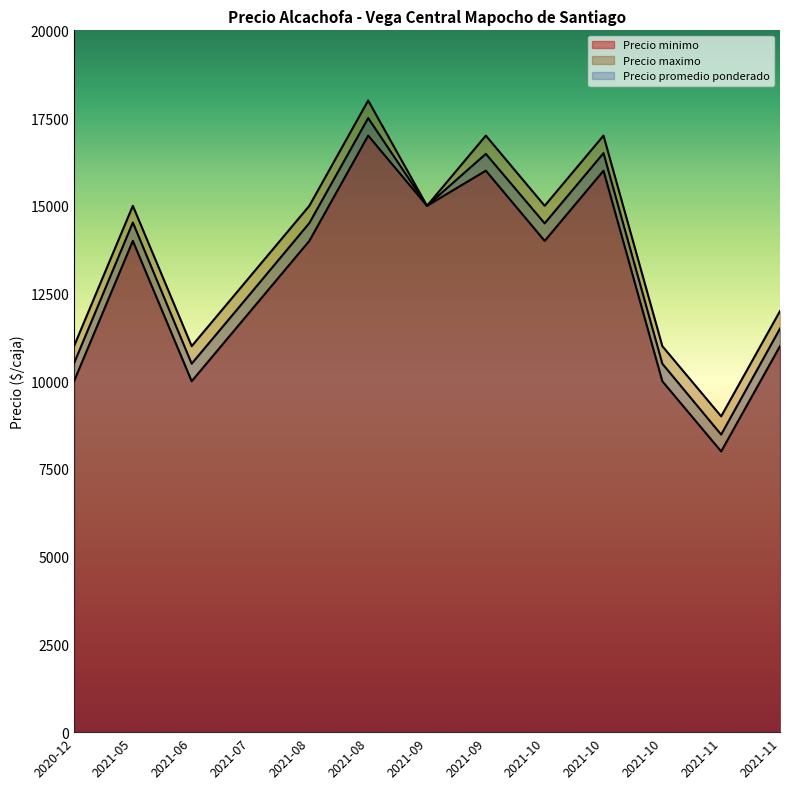

Reading left to right, what are all the values shown in this chart?

Precio minimo: 2021-05-28=14000	2021-06-25=10000	2021-07-30=12000	2021-08-04=14000	2021-08-17=17000	2021-09-09=15000	2021-09-24=16000	2021-10-19=14000	2021-10-22=16000	2021-10-28=10000	2021-11-03=8000	2021-11-25=11000	2020-12-03=10000
Precio maximo: 2021-05-28=15000	2021-06-25=11000	2021-07-30=13000	2021-08-04=15000	2021-08-17=18000	2021-09-09=15000	2021-09-24=17000	2021-10-19=15000	2021-10-22=17000	2021-10-28=11000	2021-11-03=9000	2021-11-25=12000	2020-12-03=11000
Precio promedio ponderado: 2021-05-28=14524	2021-06-25=10500	2021-07-30=12500	2021-08-04=14508	2021-08-17=17500	2021-09-09=15000	2021-09-24=16480	2021-10-19=14500	2021-10-22=16500	2021-10-28=10500	2021-11-03=8480	2021-11-25=11500	2020-12-03=10512